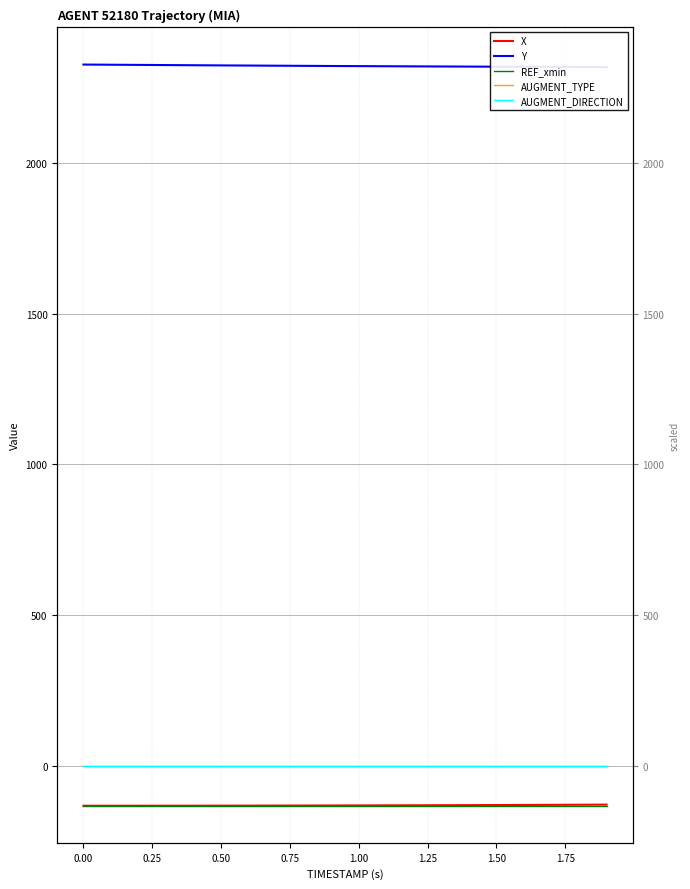

List the series in order of their peak value, highest first.

Y, AUGMENT_TYPE, AUGMENT_DIRECTION, X, REF_xmin